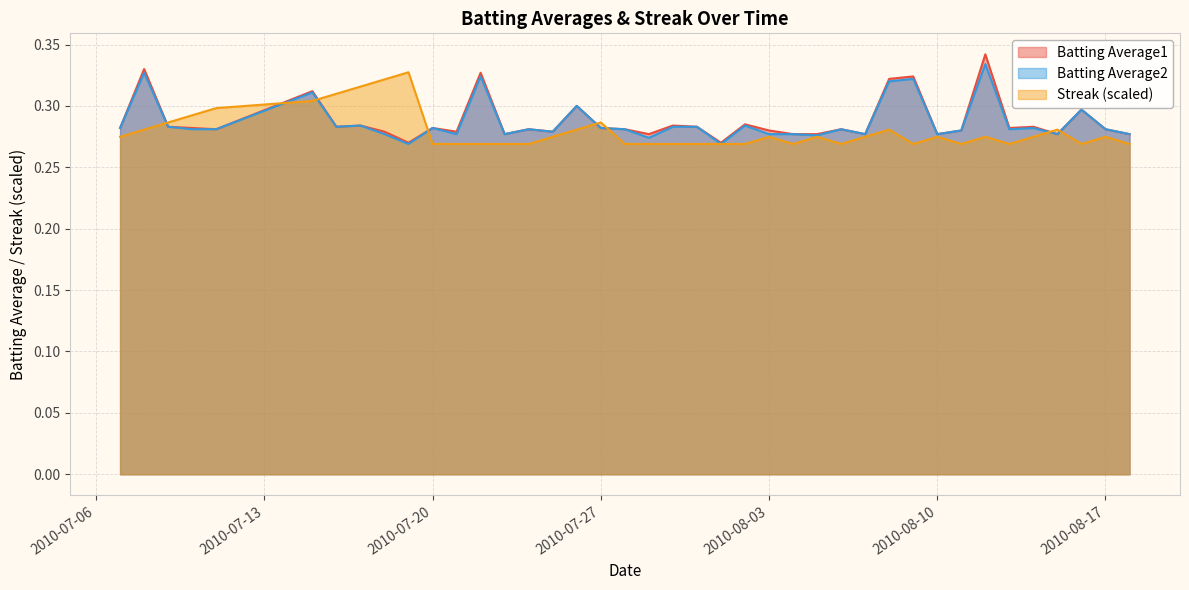

Reading left to right, extract all data points from this chart.

Batting Average1: 0.3	0.3	0.3	0.3	0.3	0.3	0.3	0.3	0.3	0.3	0.3	0.3	0.3	0.3	0.3	0.3	0.3	0.3	0.3	0.3	0.3	0.3	0.3	0.3	0.3	0.3	0.3	0.3	0.3	0.3	0.3	0.3	0.3	0.3	0.3	0.3	0.3	0.3	0.3	0.3
Batting Average2: 0.3	0.3	0.3	0.3	0.3	0.3	0.3	0.3	0.3	0.3	0.3	0.3	0.3	0.3	0.3	0.3	0.3	0.3	0.3	0.3	0.3	0.3	0.3	0.3	0.3	0.3	0.3	0.3	0.3	0.3	0.3	0.3	0.3	0.3	0.3	0.3	0.3	0.3	0.3	0.3
Streak: 0.3	0.3	0.3	0.3	0.3	0.3	0.3	0.3	0.3	0.3	0.3	0.3	0.3	0.3	0.3	0.3	0.3	0.3	0.3	0.3	0.3	0.3	0.3	0.3	0.3	0.3	0.3	0.3	0.3	0.3	0.3	0.3	0.3	0.3	0.3	0.3	0.3	0.3	0.3	0.3